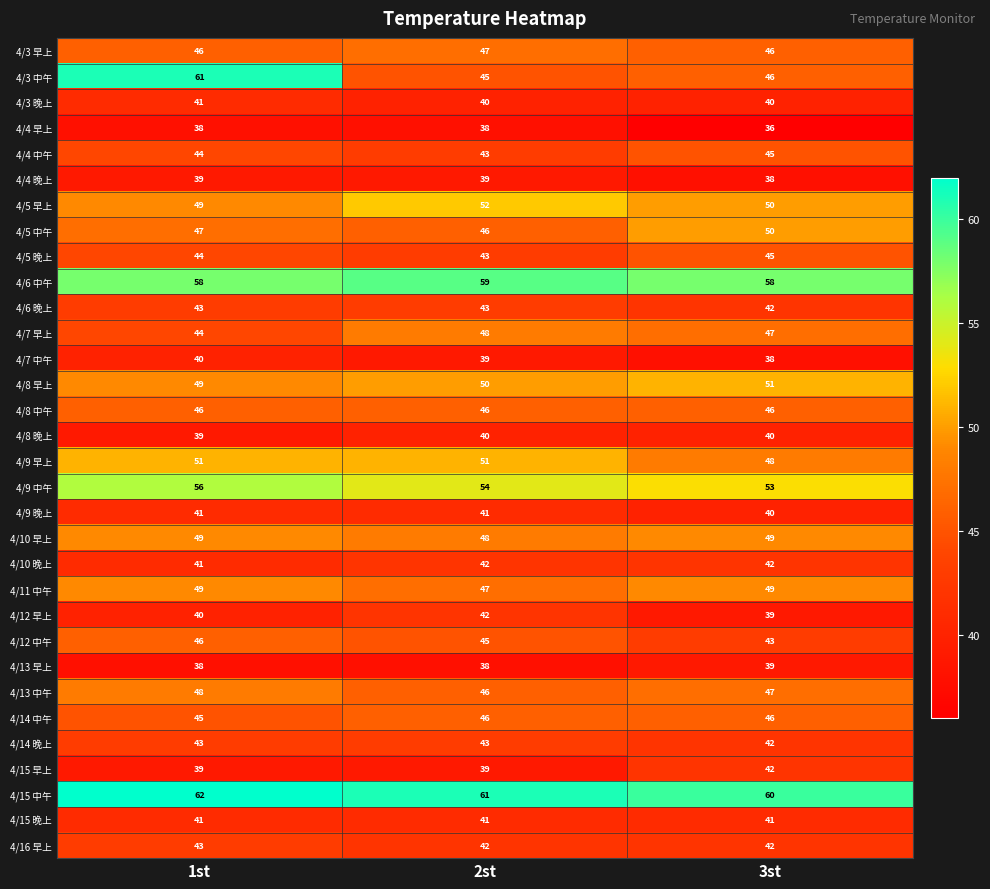

Which category has the lowest value across all series?

3st